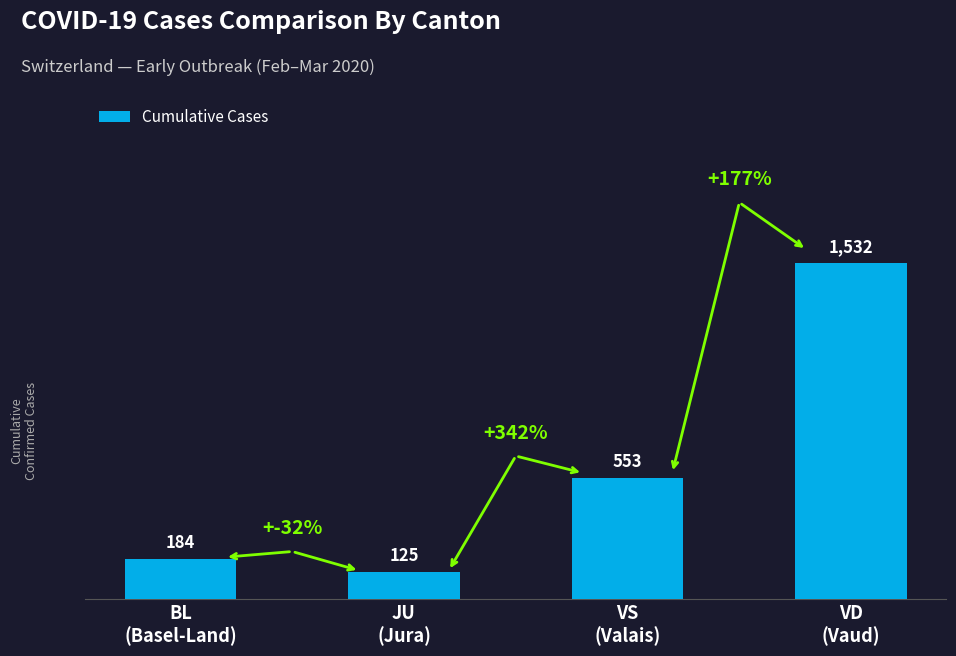

What is the change in value from BL
(Basel-Land) to VS
(Valais)?

+369